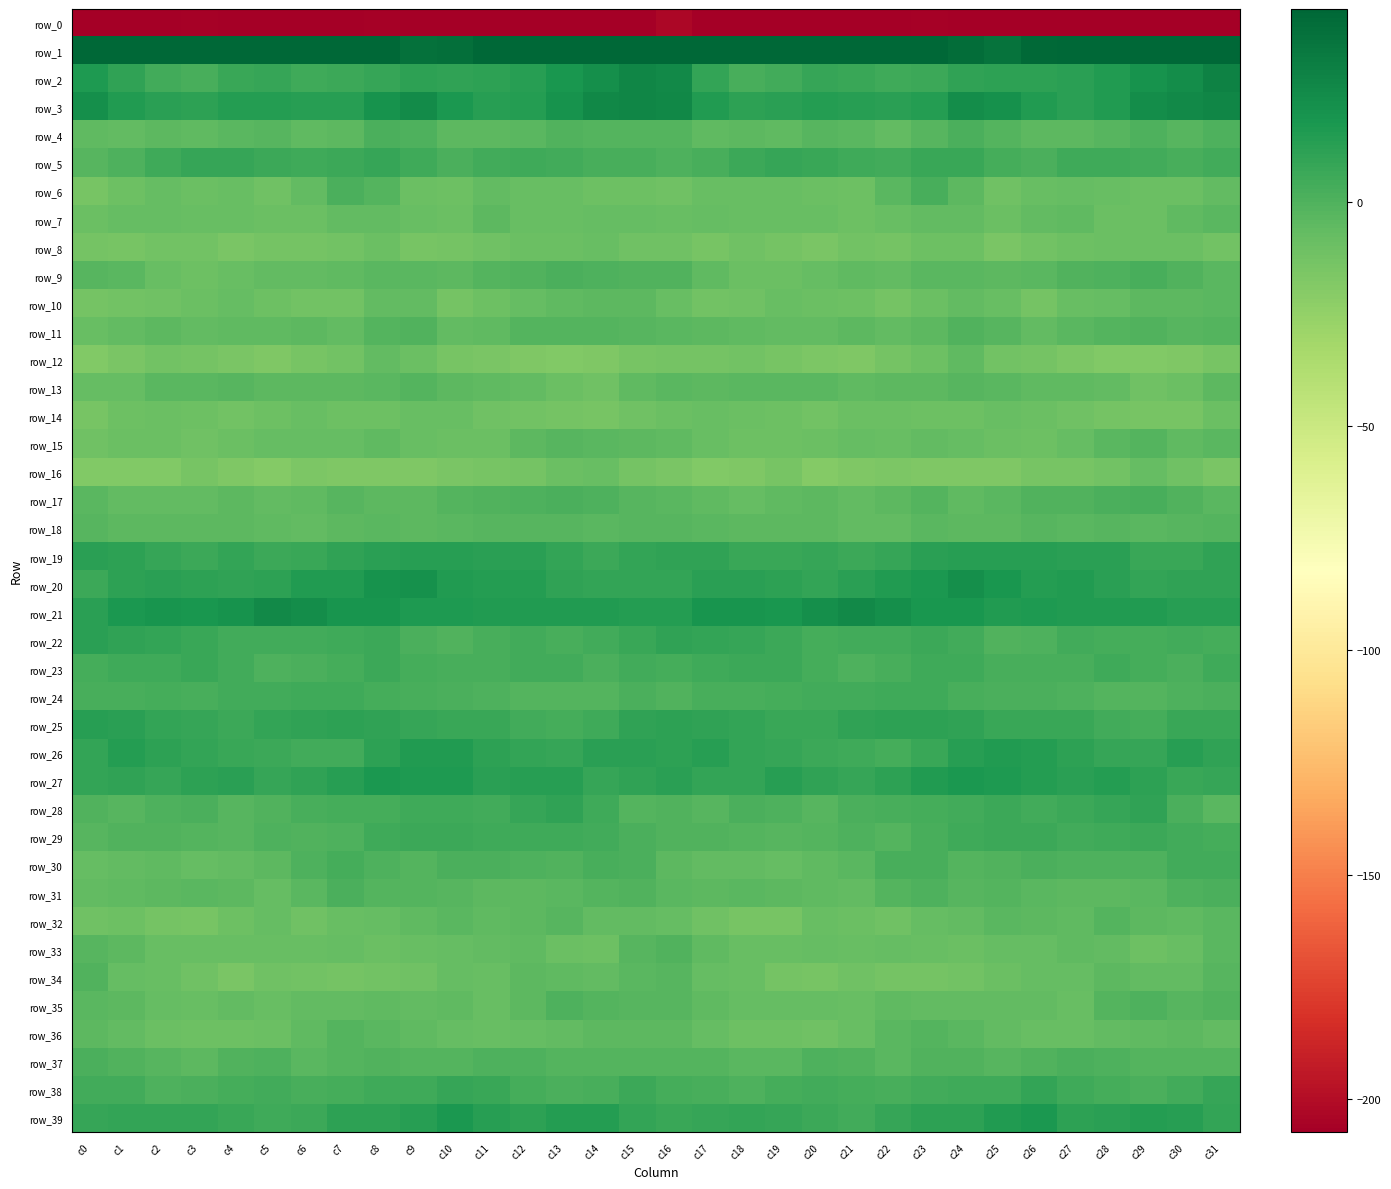

Reading right to left, transcribe all the data shown in this chart.

row_0: -236.2	-227.9	-221.3	-213.5	-214.2	-211.2	-212.0	-207.8	-206.1	-207.7	-208.7	-211.4	-207.9	-207.3	-213.4	-202.8	-214.1	-227.4	-216.8	-214.4	-212.1	-212.3	-210.3	-206.3	-206.9	-208.0	-209.4	-211.0	-206.4	-210.6	-216.4	-241.1
row_1: 65.1	51.9	44.2	47.8	47.9	41.6	36.5	40.1	45.5	48.4	47.2	46.2	45.2	46.9	49.2	63.5	62.6	47.7	44.8	48.8	46.0	38.6	37.4	42.3	47.3	48.1	46.8	45.7	45.6	47.0	48.0	52.9
row_2: 28.9	23.5	20.2	15.0	11.8	11.0	10.9	10.3	6.4	5.4	7.1	8.6	4.1	2.3	9.0	24.5	27.0	22.4	17.8	13.7	11.1	10.7	11.3	8.7	6.0	5.6	8.0	7.7	2.1	4.0	9.9	16.3
row_3: 26.6	25.5	23.3	15.6	12.5	15.2	21.3	22.7	14.7	12.4	13.6	14.5	12.6	11.8	14.9	26.1	27.4	25.5	19.8	14.1	12.9	16.8	23.7	19.7	12.8	13.0	13.8	14.3	11.4	12.7	15.5	21.6
row_4: 0.3	-2.0	0.6	-2.5	-4.8	-4.7	-1.4	1.9	-2.0	-5.9	-3.4	-2.7	-5.0	-4.4	-5.1	-1.1	-1.0	-1.4	-0.4	-3.6	-4.7	-4.2	0.6	1.1	-4.2	-5.2	-2.8	-3.4	-5.3	-4.2	-6.5	-5.0
row_5: 4.6	2.4	4.1	5.4	5.6	1.9	3.7	7.4	7.6	4.8	5.8	7.1	8.6	6.7	2.5	0.8	2.1	2.2	4.6	5.9	4.5	1.4	5.5	8.1	6.2	5.1	6.2	8.2	7.9	5.7	0.0	-2.1
row_6: -6.6	-9.7	-9.5	-8.2	-6.9	-8.5	-11.3	-4.8	2.0	-3.3	-9.9	-9.7	-8.6	-8.2	-8.4	-11.4	-10.7	-10.7	-8.2	-8.3	-6.3	-10.6	-9.4	-1.5	1.0	-6.0	-10.8	-8.5	-9.1	-7.3	-10.2	-14.5
row_7: -3.8	-5.8	-8.9	-8.8	-5.4	-6.4	-9.7	-6.8	-6.2	-7.8	-10.0	-8.4	-8.3	-7.9	-7.1	-7.8	-7.1	-7.3	-8.7	-8.1	-4.7	-8.8	-8.2	-6.6	-6.4	-8.8	-9.7	-8.2	-8.3	-7.3	-7.4	-9.7
row_8: -12.4	-9.1	-9.0	-9.6	-10.6	-12.0	-15.5	-10.6	-10.1	-13.5	-11.7	-15.2	-13.3	-11.7	-14.2	-11.3	-11.5	-8.4	-9.4	-9.7	-11.1	-13.7	-14.0	-9.4	-12.1	-12.7	-12.7	-15.2	-12.1	-12.5	-13.7	-12.9
row_9: -3.8	-0.6	2.0	0.1	-0.8	-3.6	-4.4	-3.2	-3.6	-6.7	-5.7	-7.1	-9.4	-9.0	-5.3	-0.2	-0.6	0.4	1.4	-0.3	-1.5	-4.5	-3.7	-3.1	-4.9	-6.5	-5.9	-8.0	-9.8	-8.1	-3.5	-2.1
row_10: -3.5	-4.7	-4.3	-7.1	-8.0	-13.2	-8.5	-6.0	-9.5	-13.2	-10.5	-8.9	-8.1	-11.1	-11.7	-8.5	-4.2	-4.6	-5.5	-7.3	-9.9	-12.8	-6.6	-6.7	-11.8	-12.0	-10.2	-7.7	-9.4	-11.5	-12.7	-13.1
row_11: -1.7	-2.4	-0.7	-1.3	-3.1	-6.5	-2.5	-0.7	-4.4	-6.3	-4.7	-6.2	-6.1	-5.3	-4.1	-3.3	-2.2	-1.0	-1.2	-1.2	-5.1	-5.9	-0.9	-1.8	-6.2	-4.8	-5.6	-5.8	-6.3	-4.5	-6.1	-8.0
row_12: -13.9	-16.8	-18.2	-17.9	-16.0	-13.5	-12.0	-5.3	-10.1	-13.3	-17.0	-15.8	-13.7	-12.2	-13.0	-12.9	-14.3	-16.8	-18.2	-17.5	-14.9	-13.8	-8.8	-6.0	-12.2	-14.3	-17.4	-14.8	-13.1	-12.1	-15.2	-17.6
row_13: -4.4	-9.3	-11.5	-6.8	-5.6	-5.1	-2.9	-2.5	-4.8	-4.1	-5.1	-3.1	-3.1	-3.6	-4.4	-3.7	-5.3	-10.8	-9.6	-6.0	-5.2	-4.8	-1.9	-3.7	-4.5	-4.5	-4.7	-2.6	-3.5	-3.5	-6.9	-7.2
row_14: -9.0	-14.2	-13.8	-12.7	-11.7	-9.1	-8.2	-9.9	-10.6	-9.3	-9.2	-12.3	-10.7	-9.4	-8.5	-8.9	-10.9	-14.6	-13.1	-12.5	-11.0	-8.1	-8.8	-10.4	-10.2	-8.8	-10.0	-12.2	-10.3	-8.8	-10.7	-14.1
row_15: -3.6	-5.1	-1.8	-3.4	-7.7	-10.3	-9.0	-7.0	-6.3	-8.2	-7.4	-9.0	-10.5	-9.9	-7.9	-5.7	-4.4	-3.6	-2.2	-4.4	-9.8	-9.5	-8.6	-5.7	-7.6	-7.7	-7.7	-9.5	-11.0	-9.2	-9.0	-11.7
row_16: -15.0	-10.8	-6.9	-12.6	-14.0	-14.4	-17.5	-17.2	-16.8	-16.5	-17.1	-19.1	-14.2	-17.3	-18.1	-14.9	-13.3	-8.1	-9.1	-13.6	-14.0	-15.3	-17.6	-16.8	-16.9	-15.8	-18.7	-17.2	-14.6	-18.4	-18.1	-17.7
row_17: -3.7	-0.5	2.1	1.1	-0.2	-0.9	-3.4	-5.0	-1.9	-4.5	-6.7	-4.7	-5.2	-6.9	-5.7	-3.5	-2.6	0.9	1.6	0.9	-0.5	-1.5	-4.4	-4.0	-2.0	-5.7	-6.4	-3.9	-6.6	-6.2	-6.3	-3.8
row_18: -1.8	-2.3	-2.9	-2.1	-3.1	-2.7	-4.0	-4.0	-3.5	-6.2	-6.2	-4.7	-4.5	-4.0	-3.9	-2.9	-2.3	-3.0	-2.2	-2.4	-2.7	-3.2	-4.0	-3.8	-4.1	-6.8	-5.5	-4.6	-4.4	-4.1	-3.9	-2.4
row_19: 10.3	7.6	7.0	11.9	12.4	13.0	12.8	12.9	11.8	8.0	6.1	8.2	7.4	7.3	10.3	10.7	9.7	6.6	9.2	12.4	12.5	13.0	12.9	12.6	10.6	7.1	6.2	9.0	6.5	8.4	11.1	11.9
row_20: 10.1	9.9	9.0	12.6	14.8	14.0	18.5	22.2	16.7	15.3	12.7	9.4	11.0	12.0	12.2	9.3	9.8	9.6	10.0	14.4	13.8	15.5	20.7	20.4	15.6	14.9	11.1	9.9	11.6	12.1	11.4	6.5
row_21: 12.8	13.6	15.4	15.3	14.9	16.1	15.2	18.6	18.2	21.6	25.2	21.7	18.0	18.8	18.9	14.6	13.8	14.8	15.4	15.2	15.3	16.0	16.2	19.0	18.7	23.4	24.7	20.0	17.9	19.5	17.2	11.8
row_22: 3.1	4.4	3.1	3.8	4.0	0.5	-0.6	4.7	6.5	4.3	4.7	3.2	6.0	8.8	9.8	10.1	7.2	4.5	2.4	4.8	2.5	-0.5	1.1	6.4	5.2	4.5	4.2	4.0	7.3	9.7	10.0	12.0
row_23: 5.7	1.8	3.7	5.0	2.9	2.2	2.8	5.4	5.2	2.3	0.0	3.0	6.6	6.1	5.2	3.8	4.0	1.3	4.7	4.4	2.3	2.2	3.8	6.2	3.6	1.7	0.3	4.7	7.0	5.6	5.4	3.4
row_24: 2.0	0.1	-1.0	-1.3	0.3	1.7	1.7	2.7	5.1	5.8	4.4	4.5	3.0	2.8	2.6	-0.1	1.1	-1.2	-1.0	-1.1	0.9	1.8	2.3	3.5	5.5	5.5	4.3	4.2	2.5	3.2	2.7	2.0
row_25: 7.6	7.8	3.1	4.0	6.9	7.1	7.4	9.9	11.6	10.9	10.3	7.3	7.2	9.6	10.8	10.9	10.6	5.5	3.2	4.9	7.4	7.1	8.4	10.7	11.6	10.6	9.7	6.4	8.4	9.8	12.7	13.0
row_26: 9.8	13.7	8.5	8.6	10.9	13.8	15.4	13.7	7.0	3.1	5.7	6.6	8.6	9.8	13.1	11.5	12.2	12.7	7.9	9.5	11.8	15.3	14.8	11.5	4.6	4.0	6.1	7.3	9.0	11.0	14.0	9.2
row_27: 8.8	7.7	11.2	14.1	12.1	14.6	15.8	17.2	15.0	11.3	8.7	10.3	12.8	8.9	8.9	12.0	10.0	8.3	12.9	13.5	12.5	15.7	16.2	16.7	13.6	10.0	8.6	11.9	11.5	8.2	10.4	9.8
row_28: -3.0	1.6	10.6	8.5	6.4	4.4	6.0	4.0	3.9	2.6	1.2	-2.8	0.8	1.4	-2.4	-0.6	-1.3	5.7	10.2	7.9	4.9	5.2	5.8	3.5	3.8	2.5	-0.5	-2.2	1.8	0.2	-2.5	-0.8
row_29: 3.0	4.4	6.0	5.1	4.8	6.1	6.3	5.6	2.4	-1.0	1.0	-1.0	-2.2	-1.3	-0.5	-0.8	1.7	4.7	5.6	5.0	5.2	6.3	6.4	4.9	0.4	-0.1	0.6	-2.2	-1.6	-0.9	-0.4	-2.2
row_30: 4.8	4.3	0.0	0.1	0.9	1.3	-0.9	-1.4	2.5	3.0	-3.2	-5.6	-7.2	-6.0	-5.9	-4.3	1.6	2.4	-0.3	0.4	1.1	1.1	-1.7	0.2	3.5	0.9	-4.8	-5.9	-7.3	-5.4	-6.1	-7.4
row_31: 1.6	0.4	-3.4	-4.2	-4.4	-3.9	-1.4	-2.3	0.6	-1.4	-6.7	-5.8	-4.3	-3.5	-4.8	-3.4	-0.7	-1.5	-3.4	-4.9	-4.2	-2.9	-1.4	-1.7	1.0	-3.7	-6.9	-4.9	-3.7	-4.0	-4.9	-6.1
row_32: -3.9	-5.7	-4.8	-1.8	-5.8	-4.2	-3.7	-6.8	-7.5	-11.1	-8.8	-7.9	-13.8	-14.3	-10.9	-7.6	-6.0	-6.4	-2.1	-3.9	-5.4	-3.5	-4.9	-7.1	-8.6	-11.1	-7.4	-10.1	-14.6	-13.6	-9.9	-11.5
row_33: -3.0	-7.9	-10.6	-6.6	-5.7	-6.9	-7.6	-9.3	-8.4	-7.6	-8.3	-7.8	-8.6	-8.4	-5.8	-0.7	-2.8	-9.8	-8.9	-5.8	-6.4	-7.1	-8.3	-9.2	-7.7	-7.9	-8.1	-8.1	-8.6	-8.2	-4.8	-2.1
row_34: -2.9	-6.2	-6.4	-4.2	-7.5	-7.5	-9.5	-12.0	-12.9	-13.2	-11.3	-13.9	-13.6	-8.0	-7.7	-2.0	-3.0	-6.8	-5.5	-4.8	-8.4	-7.5	-10.9	-12.1	-13.4	-12.6	-11.6	-15.1	-11.1	-8.0	-7.1	-0.8
row_35: -0.7	-2.2	0.8	-1.8	-8.1	-6.1	-6.0	-6.0	-6.1	-5.7	-7.9	-7.0	-7.5	-7.7	-5.1	-2.3	-2.6	-1.2	0.6	-4.4	-8.5	-5.0	-6.6	-5.8	-6.0	-6.4	-8.2	-6.4	-8.0	-7.3	-4.5	-3.3
row_36: -6.0	-4.1	-5.1	-6.7	-8.0	-8.1	-6.0	-3.8	-1.5	-3.0	-7.9	-10.8	-10.3	-9.8	-7.5	-4.7	-4.8	-4.5	-6.0	-7.1	-8.5	-7.4	-4.9	-3.2	-1.2	-5.1	-9.2	-10.5	-10.4	-9.2	-6.5	-4.5
row_37: -1.5	-1.1	-1.7	0.5	1.2	-0.9	-2.0	-0.6	-0.4	-3.0	-0.9	0.7	-3.0	-3.8	-1.1	-1.0	-1.2	-1.8	-1.0	1.0	0.6	-1.6	-1.3	-0.3	-1.5	-2.9	0.6	-0.7	-4.0	-2.7	-0.2	1.2
row_38: 8.2	4.9	1.1	3.0	5.4	8.9	5.0	5.7	4.5	2.5	3.5	4.0	3.0	0.4	2.6	3.9	5.9	2.6	1.8	3.3	7.3	7.9	4.9	5.9	3.2	2.6	4.0	3.9	1.8	0.8	4.3	4.9
row_39: 9.8	13.6	14.1	12.3	11.3	17.0	14.9	11.7	11.5	8.2	4.8	6.7	8.5	8.9	8.7	7.0	9.6	14.3	14.0	10.8	13.4	17.5	13.4	11.6	10.8	6.5	5.2	7.5	8.9	8.9	9.1	8.0